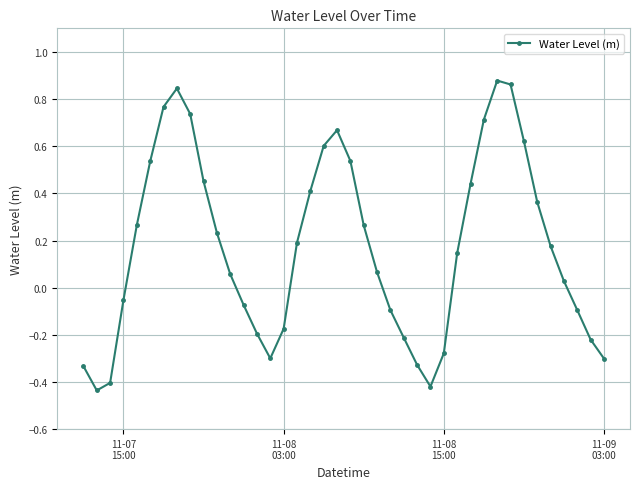

What is the difference between the maximum and second lowest values?

1.3